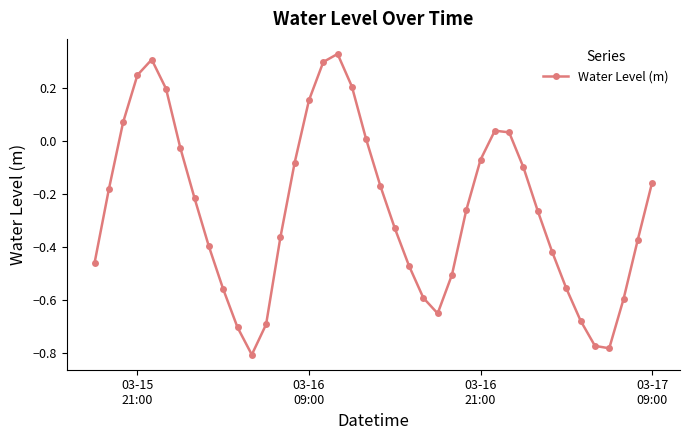

How many points are lower than both their immediate neighbors (excluding endpoints)?

3